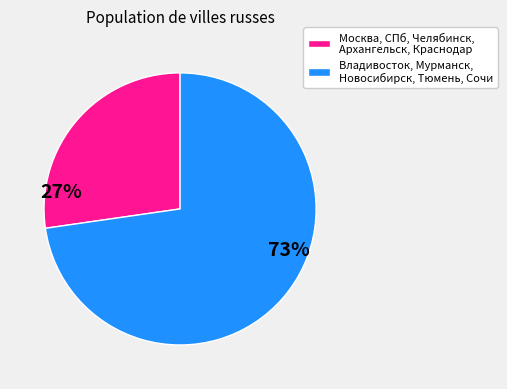

Does any single category account for the majority?

Yes